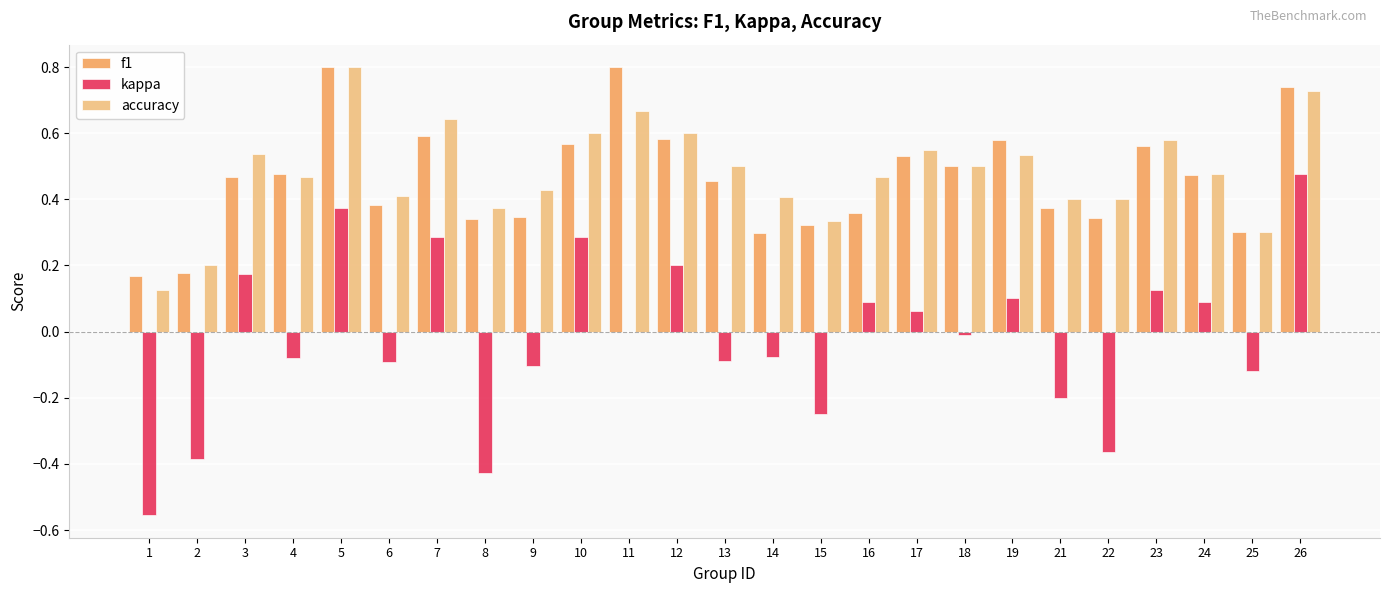

Where does the kappa series first go above 0?

3